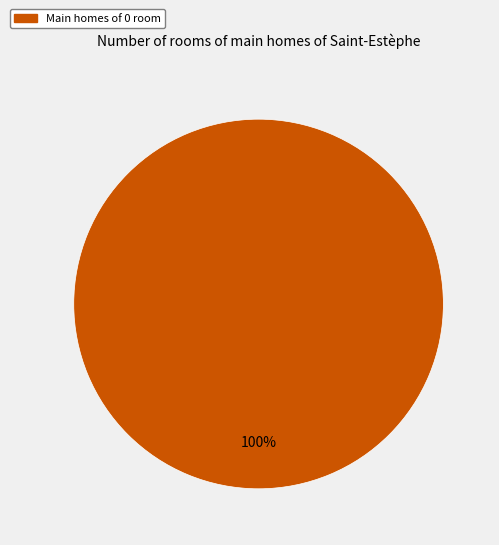

Does any single category account for the majority?

Yes